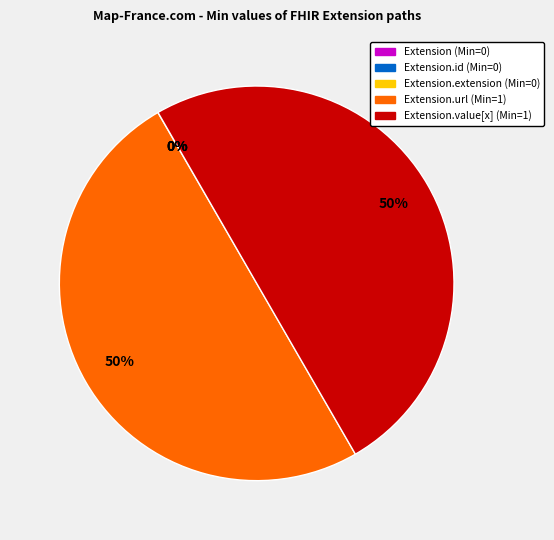

To the nearest percent, what is the average slice percentage?

20%